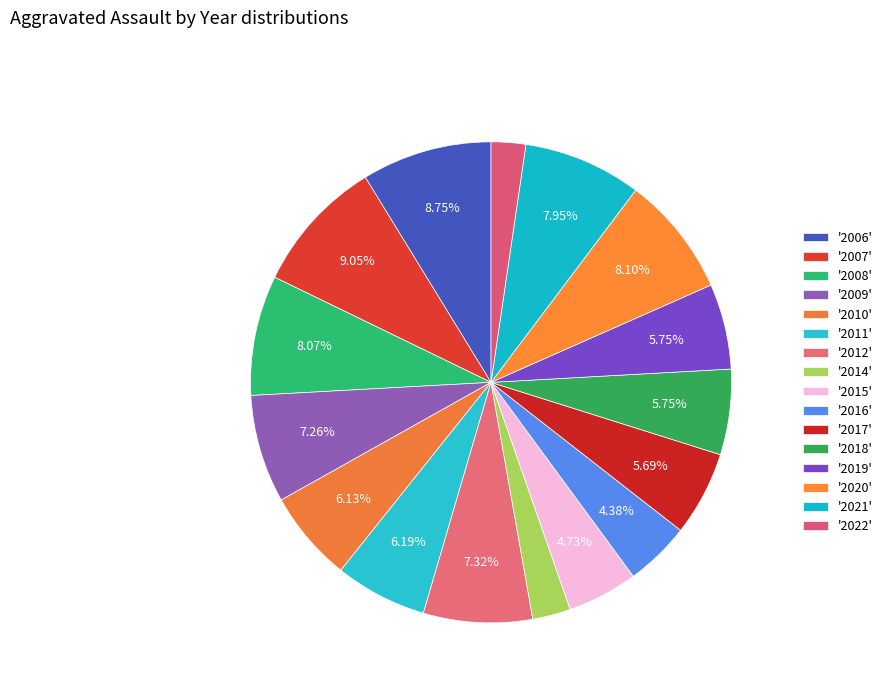

Which slice is the smallest?

2022